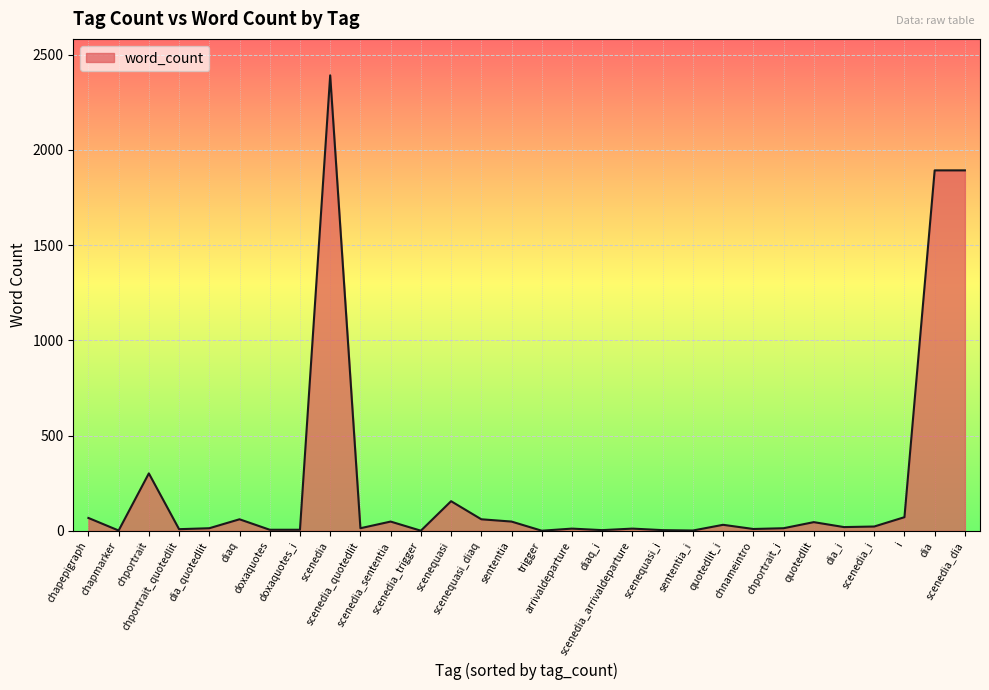

What is the difference between the values at chportrait_quotedlit and diaq_i?

5